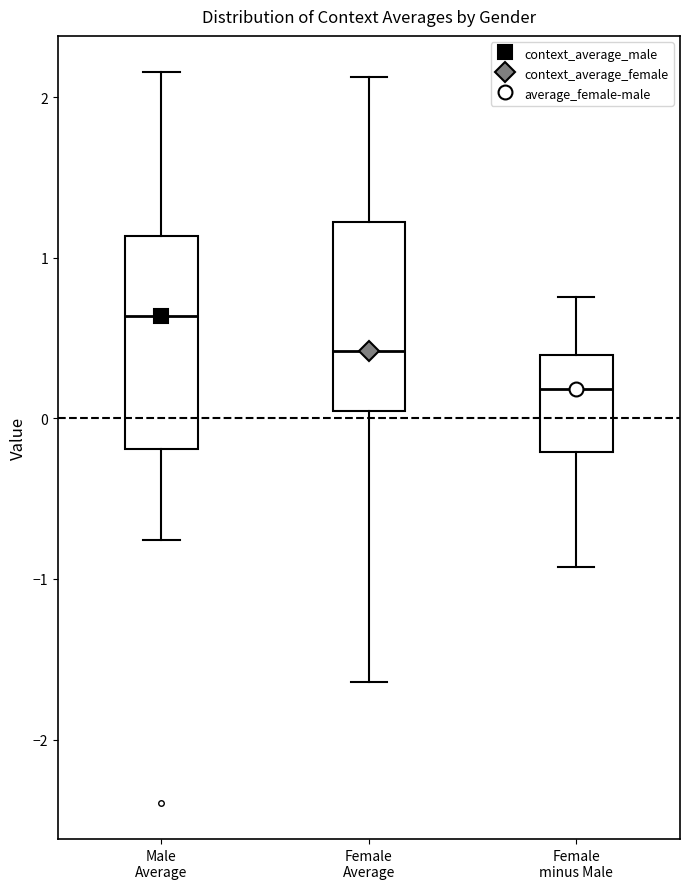

Where is the lower edge of the box for Female Average on the y-axis? The values are not printed on the chart, so give them approximately, as read against the axis.

0.0